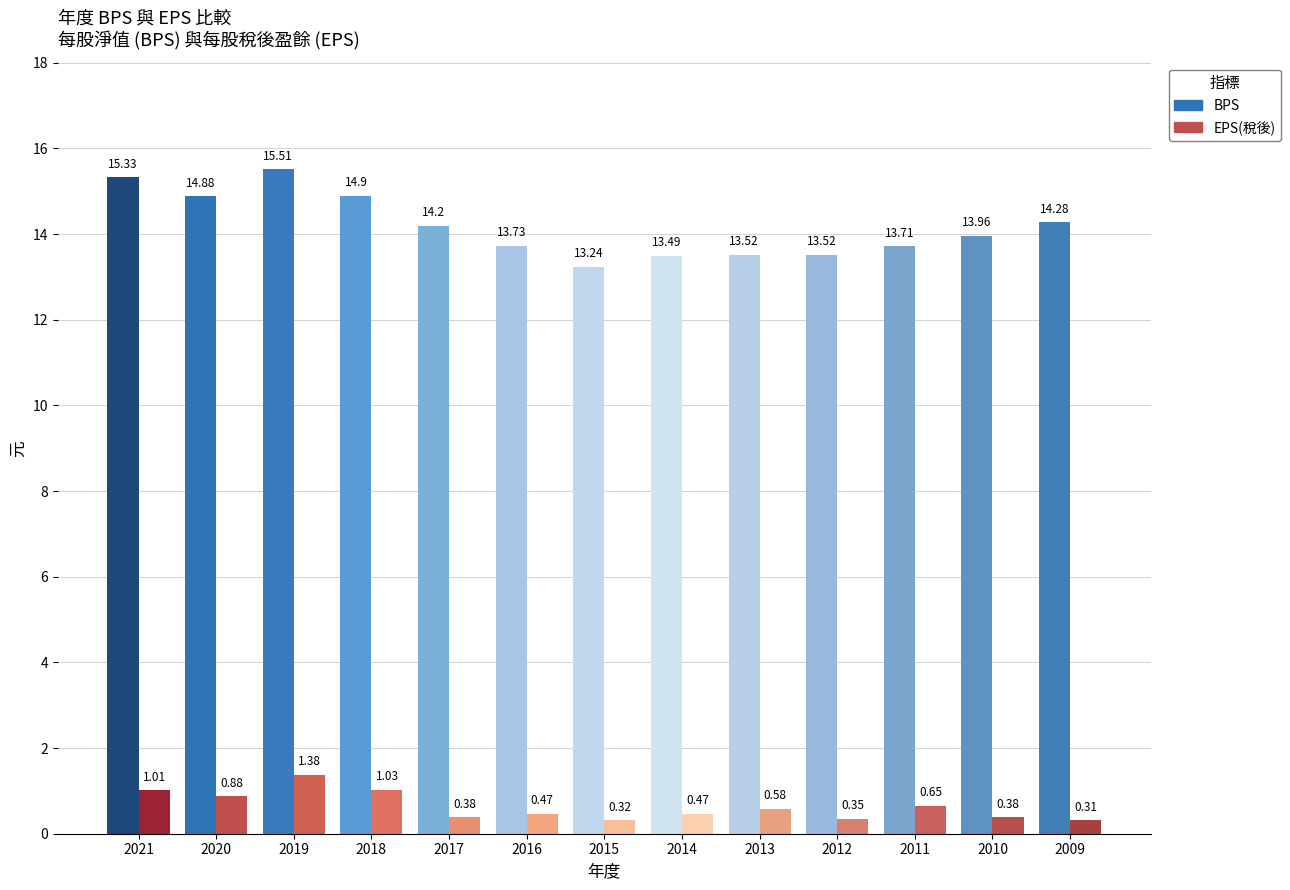

At which category does the chart reach its peak across all series?

2019